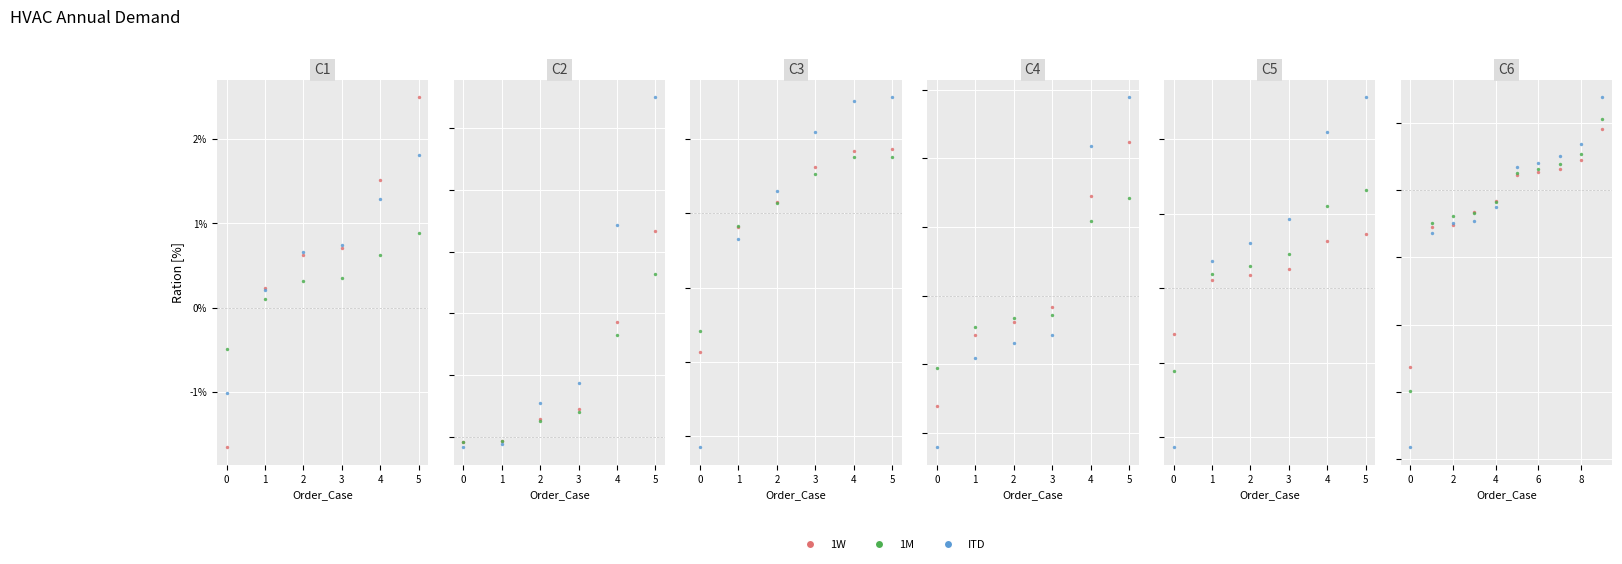

What are all the series names shown in the legend?

1W, 1M, ITD